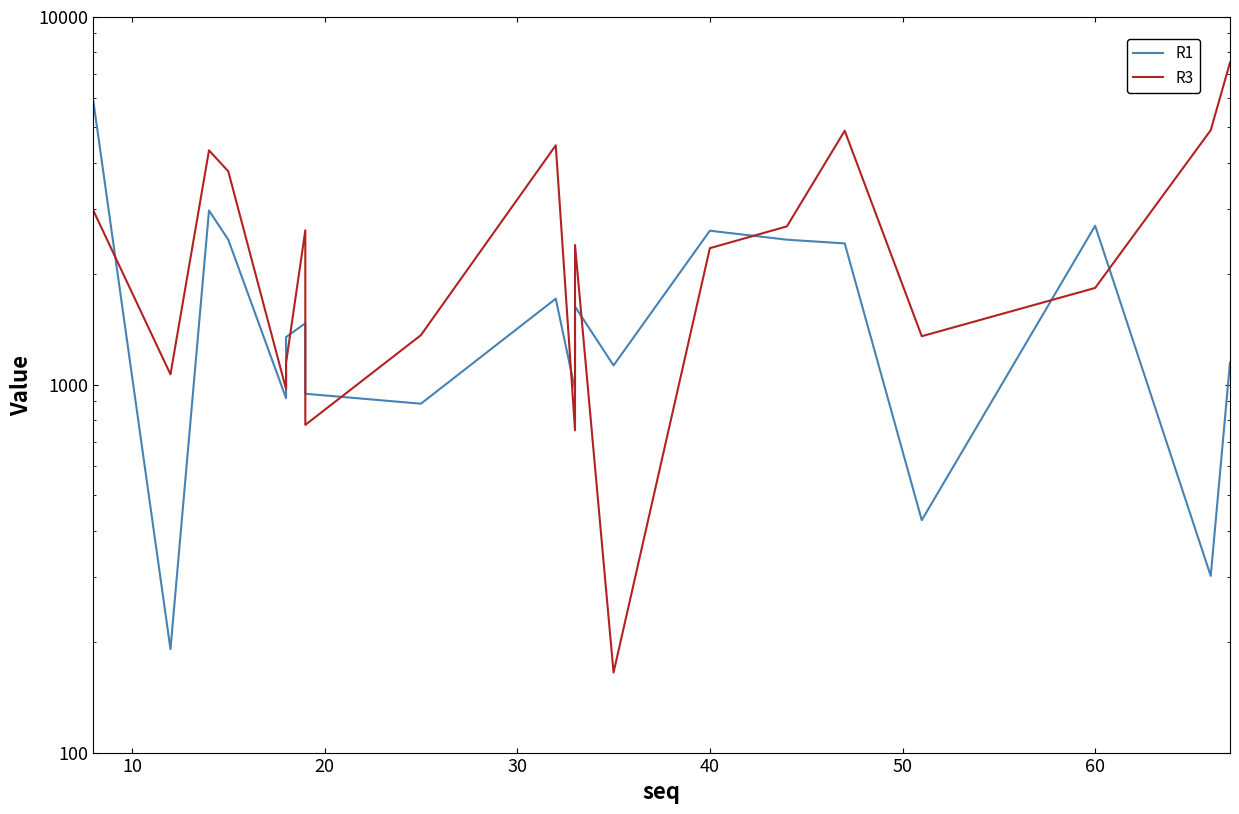

True or false: R1 and R3 intersect in this chart.

True